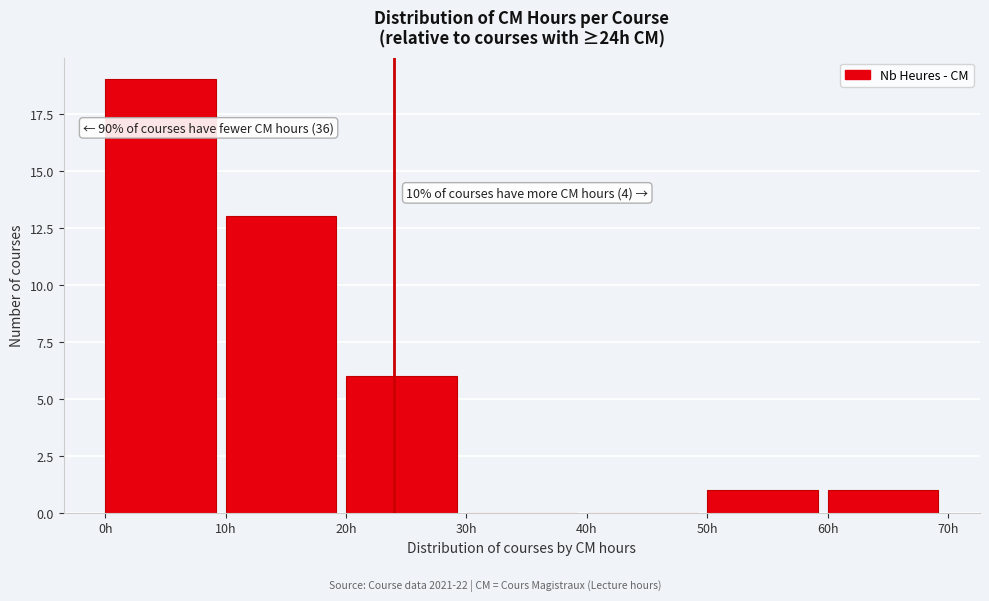

Over which range of the x-axis is the bar tallest?

0 to 10